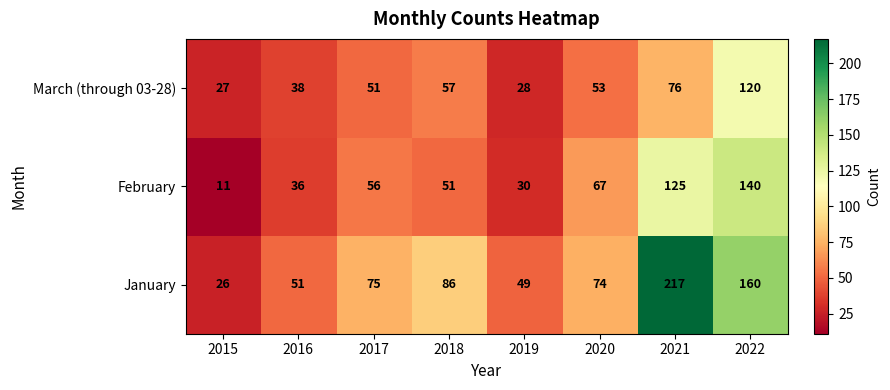

What is the difference between the maximum and minimum values in the March (through 03-28) series?

93